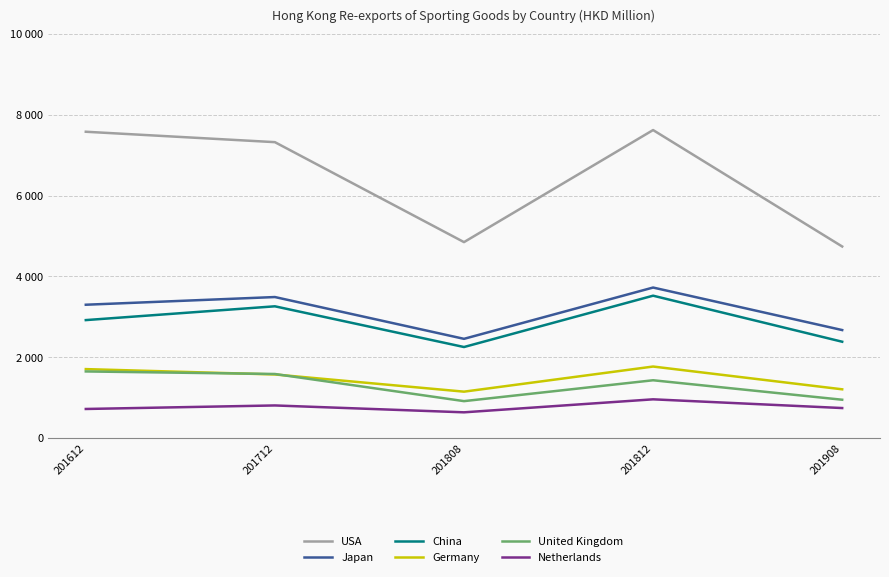

Does the chart display data point markers on the line(s)?

No